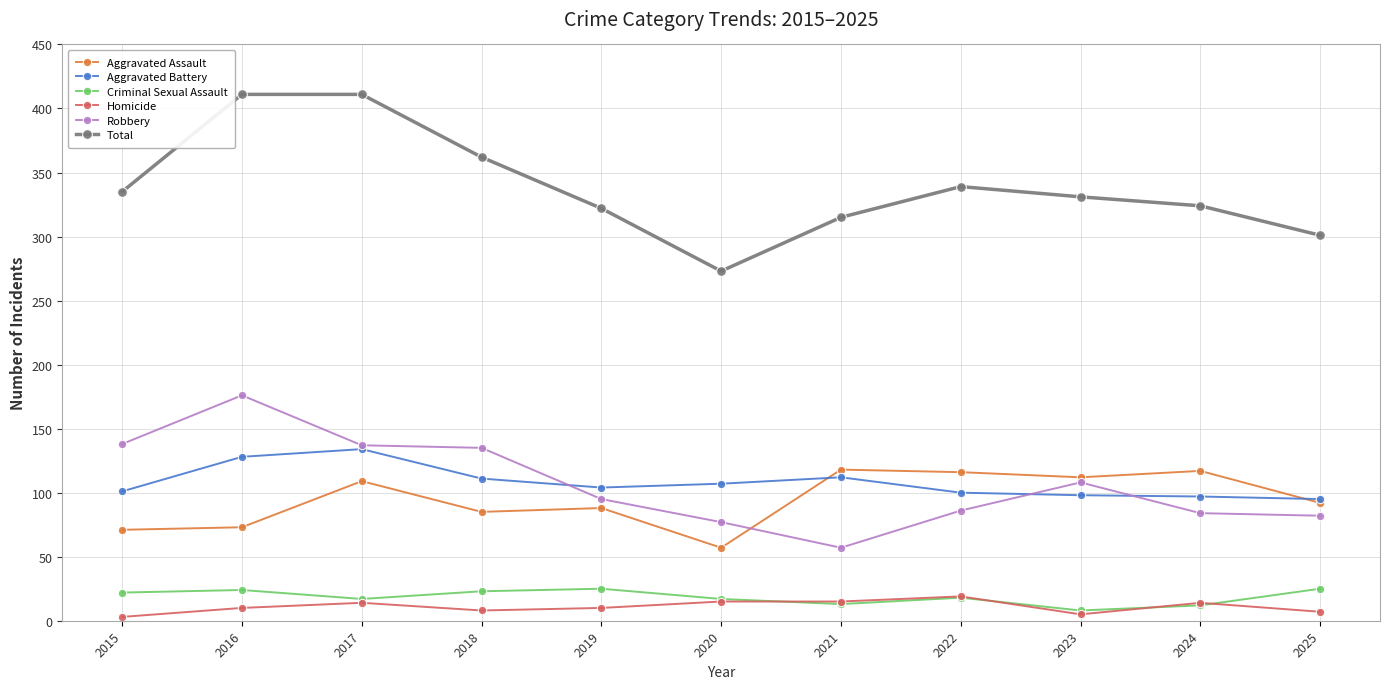

What are all the series names shown in the legend?

Aggravated Assault, Aggravated Battery, Criminal Sexual Assault, Homicide, Robbery, Total